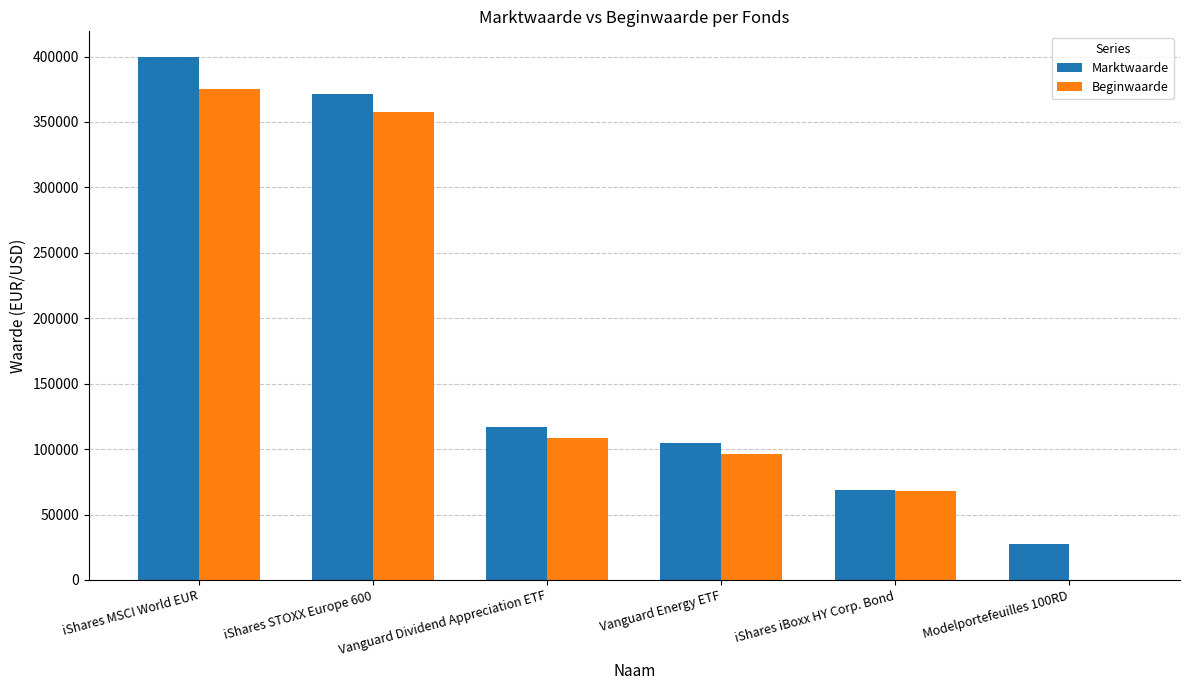

Which series changed the most between iShares MSCI World EUR and iShares iBoxx HY Corp. Bond?

Marktwaarde